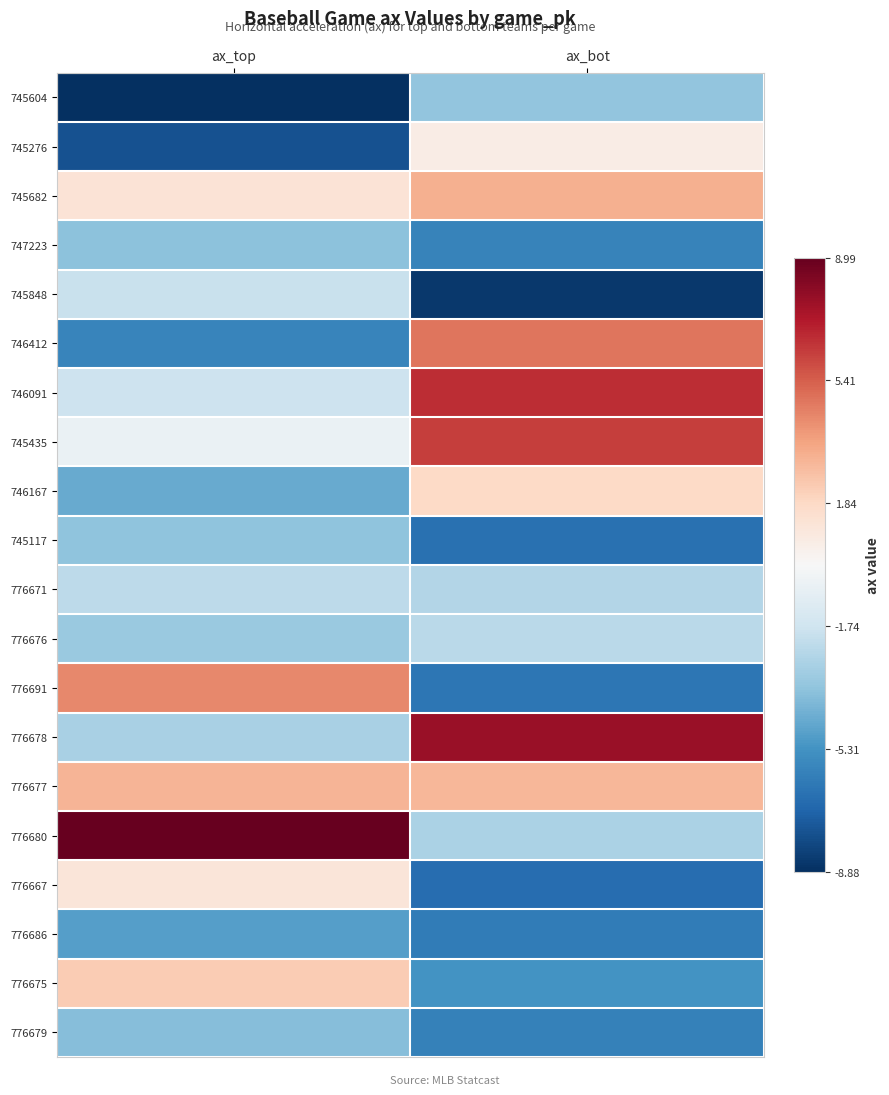

At which category is the sum across all series the highest?

ax_bot